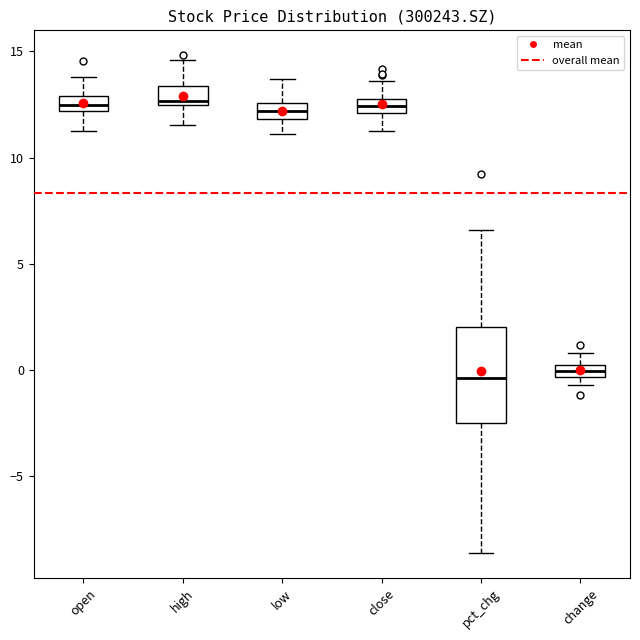

Which box is the tallest, from its lower edge to its upper edge?

pct_chg